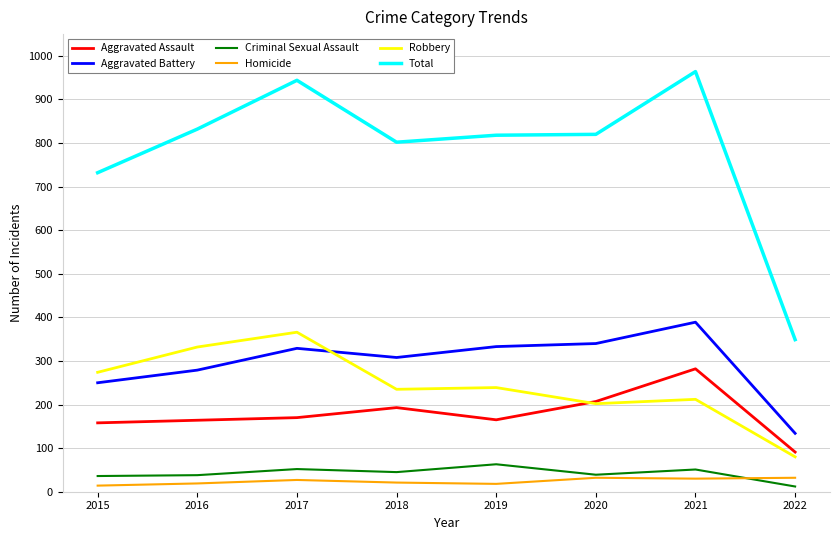

Which category has the highest value in the Robbery series?

2017